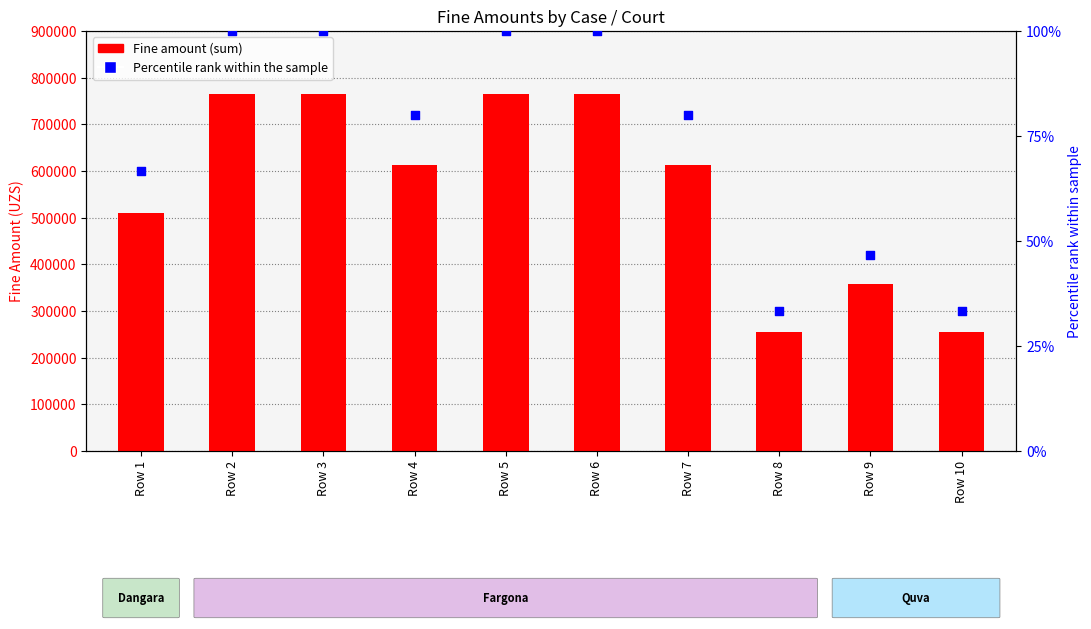

At how many categories does at least one series exceed 340407?

8